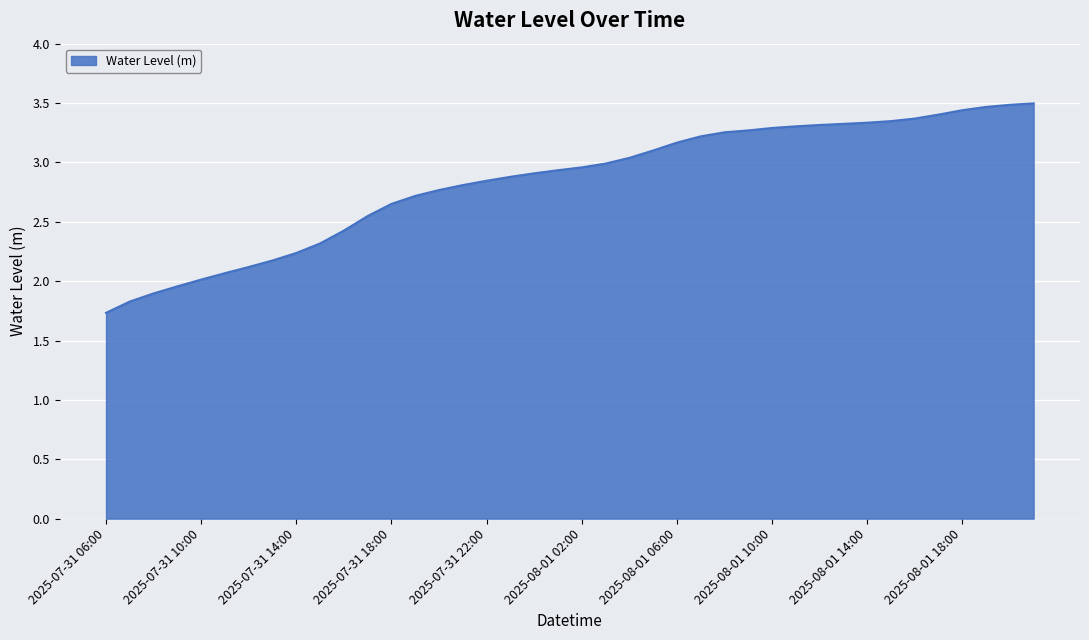

What is the smallest value displayed?

1.7